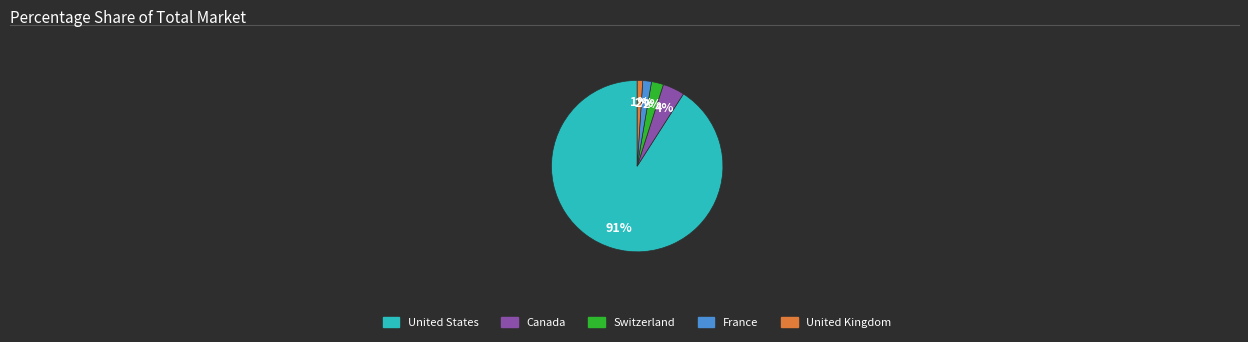

What percentage is the United Kingdom slice, to the nearest percent?

1%